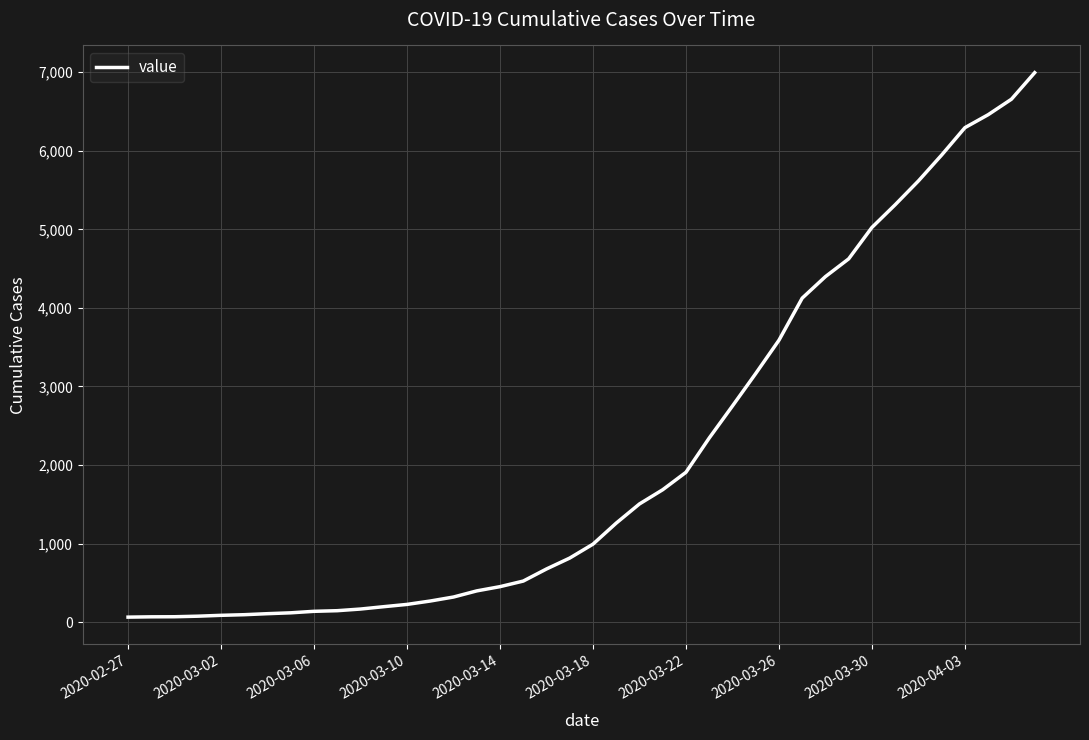

What is the maximum value shown in the chart?

6995